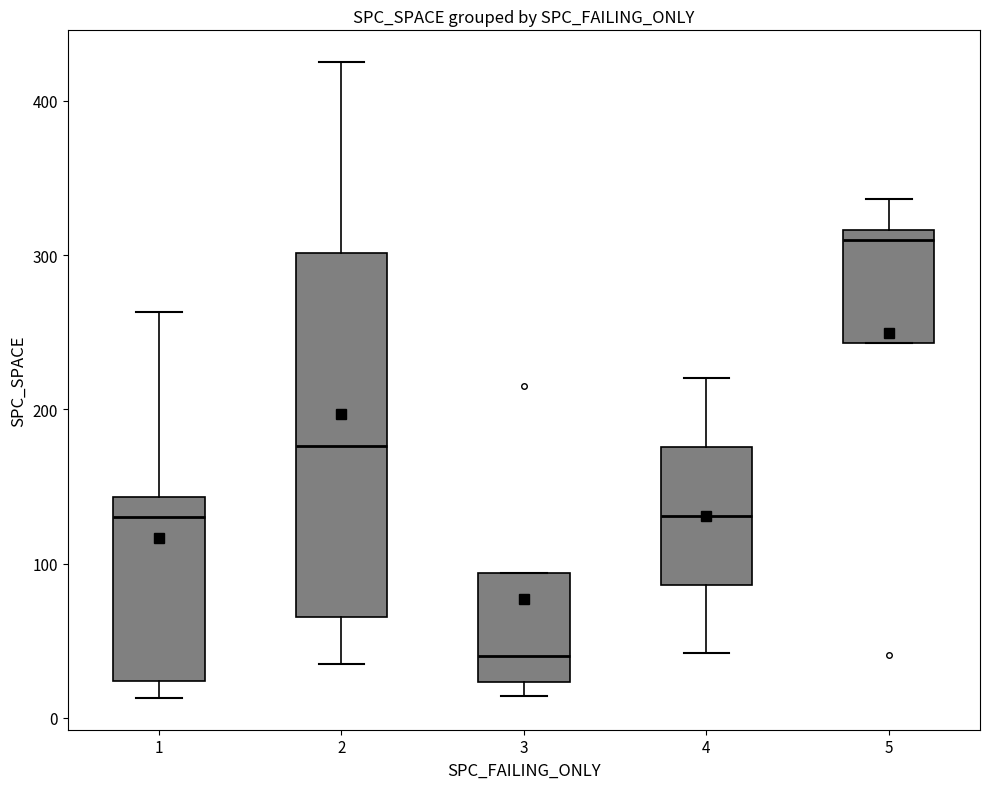

Where does the upper whisker of the box at x = 1 end on the y-axis? The values are not printed on the chart, so give them approximately, as read against the axis.

260